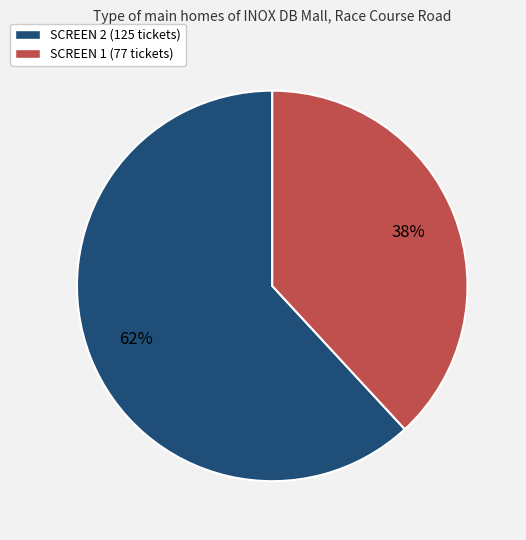

Rank the categories by value from highest to lowest.

SCREEN 2, SCREEN 1